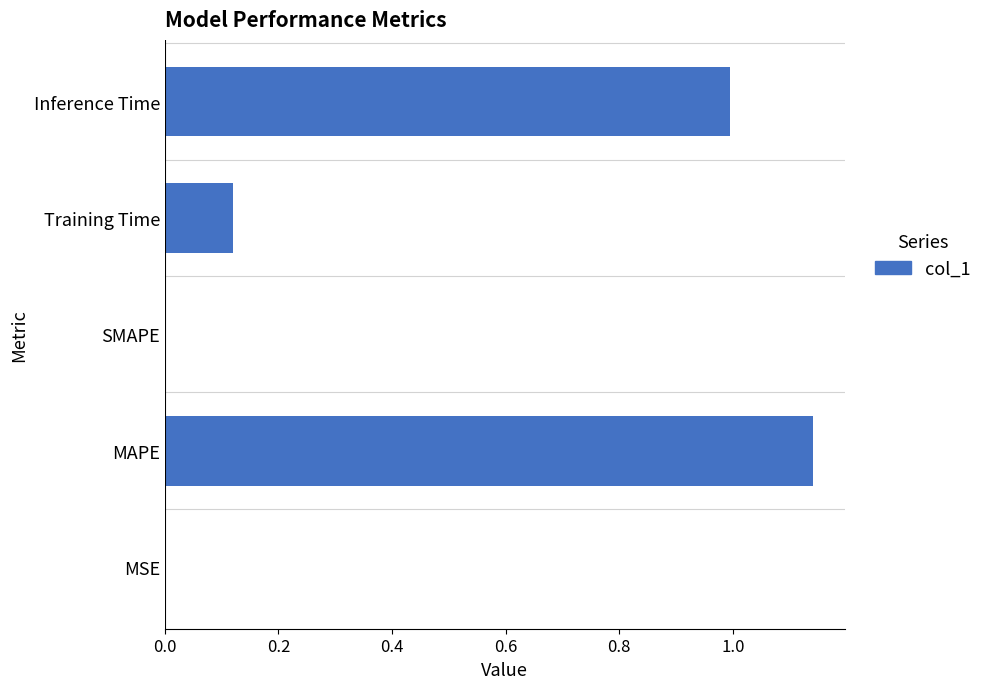

What is the average value?

0.5